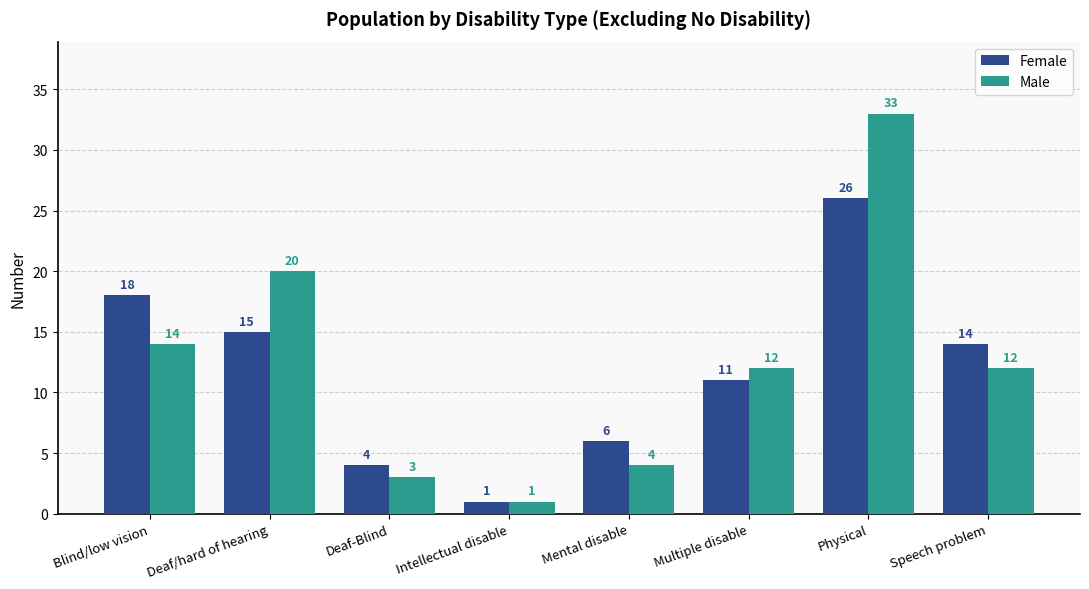

How many data points in Male are less than 12?

3